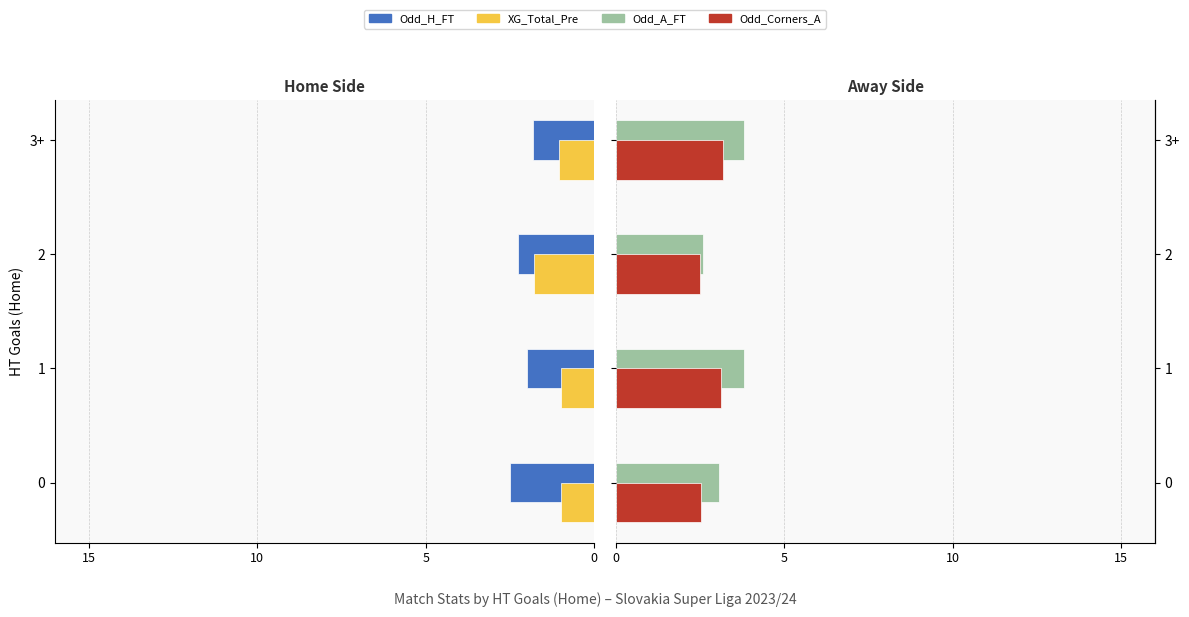

What is the difference between the maximum and minimum values in the XG_Total_Pre series?

0.8